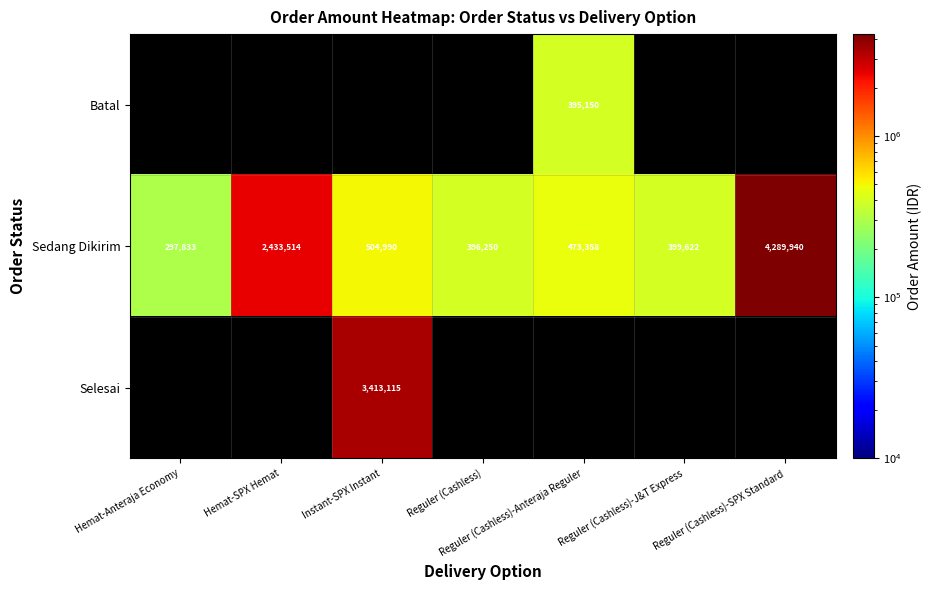

Which series has the largest total across all categories?

Sedang Dikirim